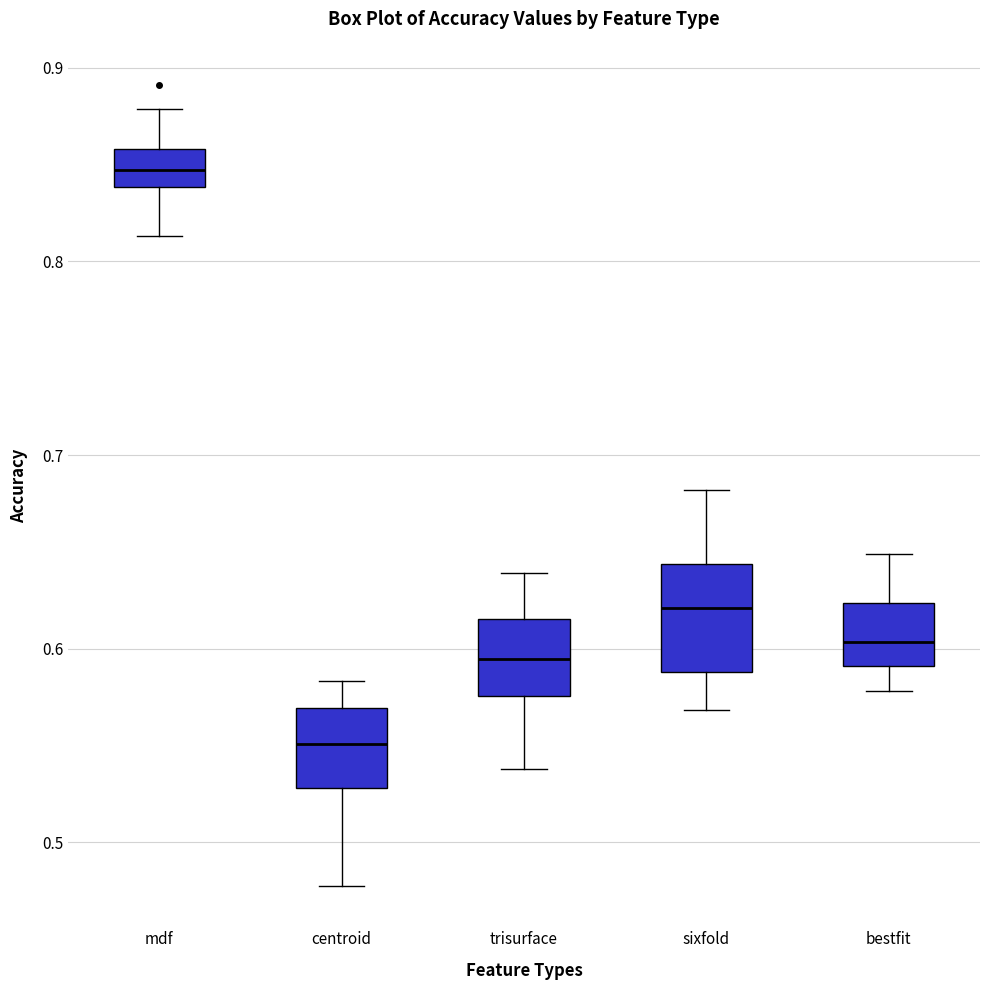

Where does the median line of the box for centroid sit on the y-axis? The values are not printed on the chart, so give them approximately, as read against the axis.

0.55